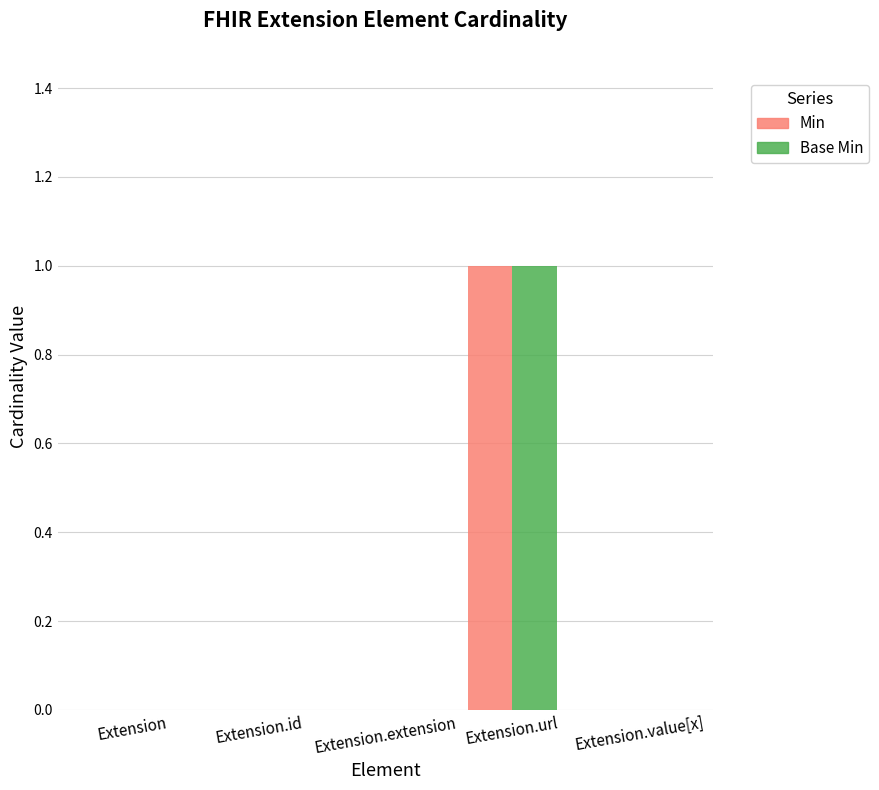

The Base Min series shows 2 at Extension.url. True or false?

False